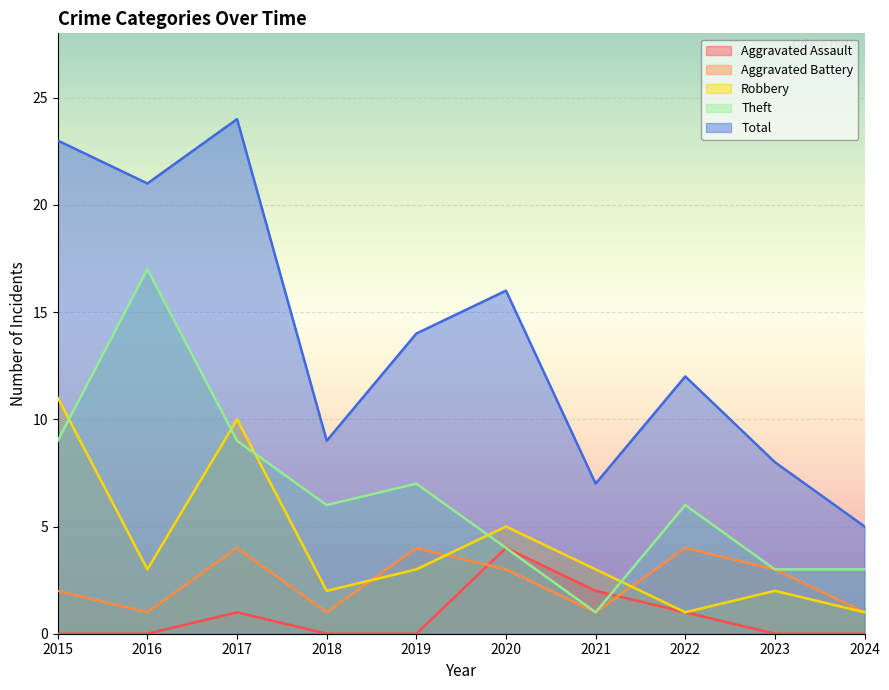

Which series has the largest total across all categories?

Total